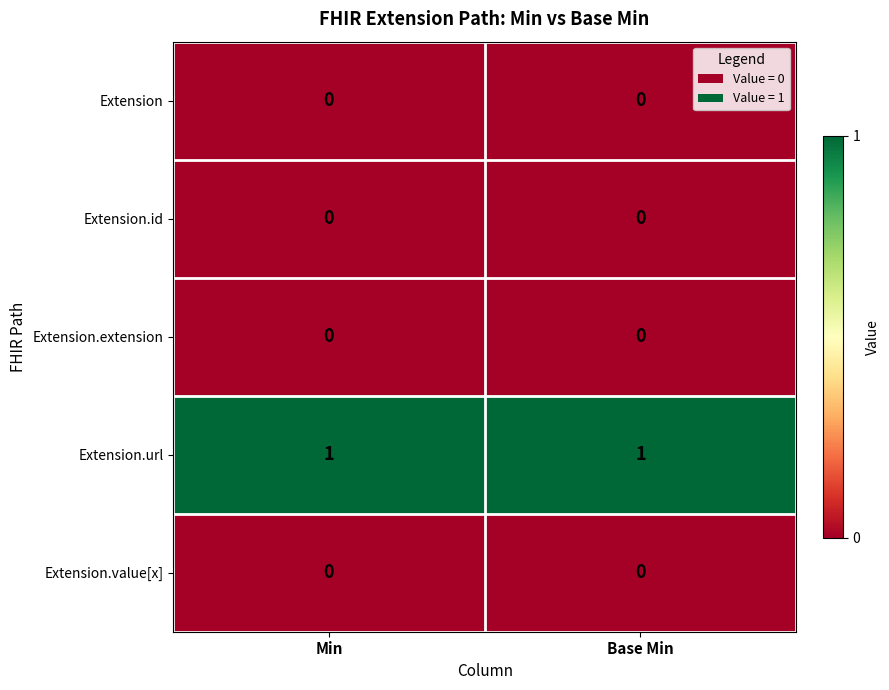

What is the total value across all series at Base Min?

1